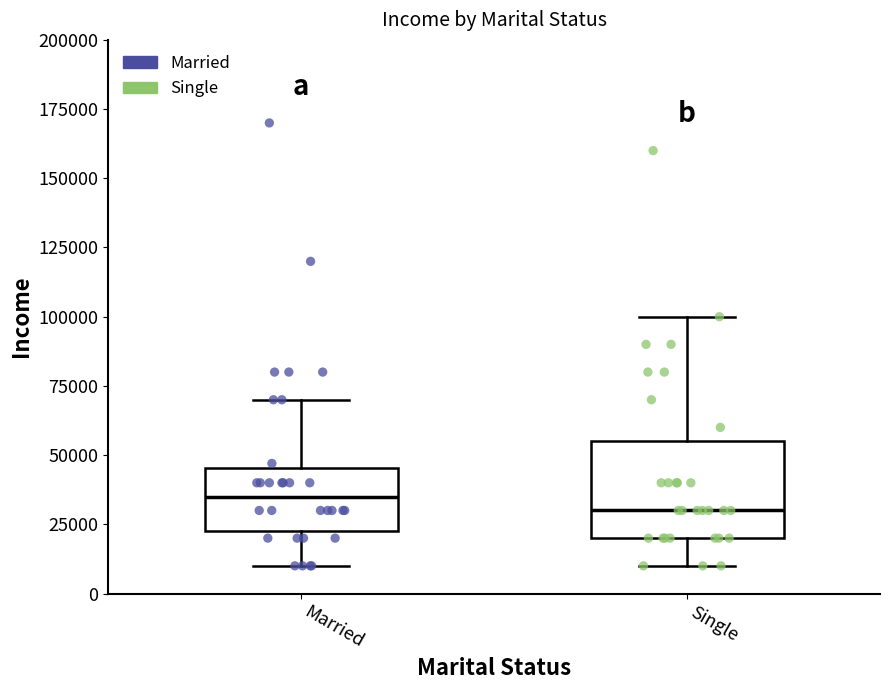

Comparing the boxes themselves (not the whiskers), which one is the tallest?

Single